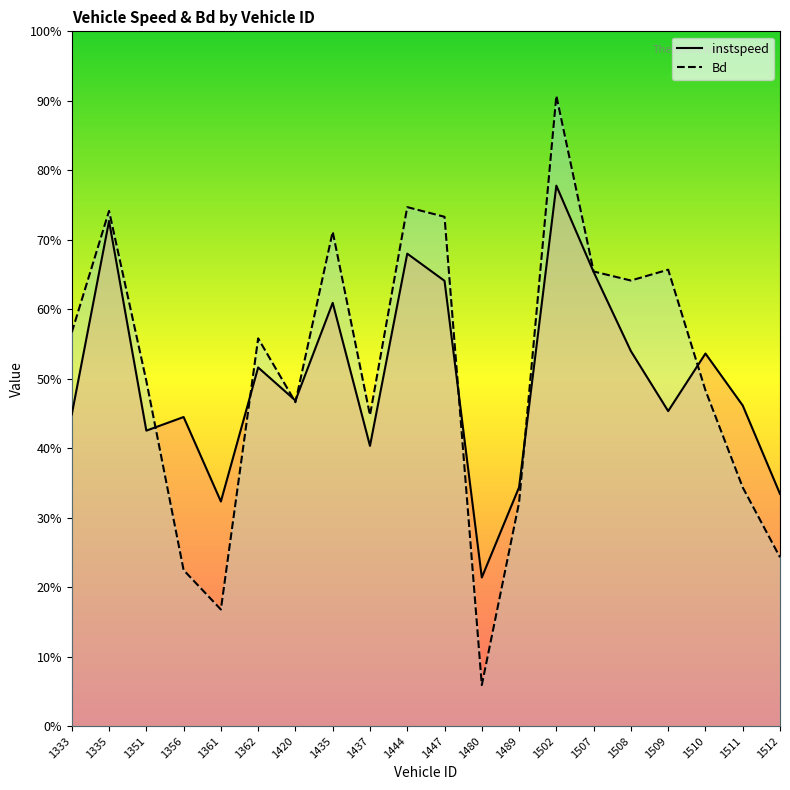

List the series in order of their peak value, highest first.

Bd, instspeed